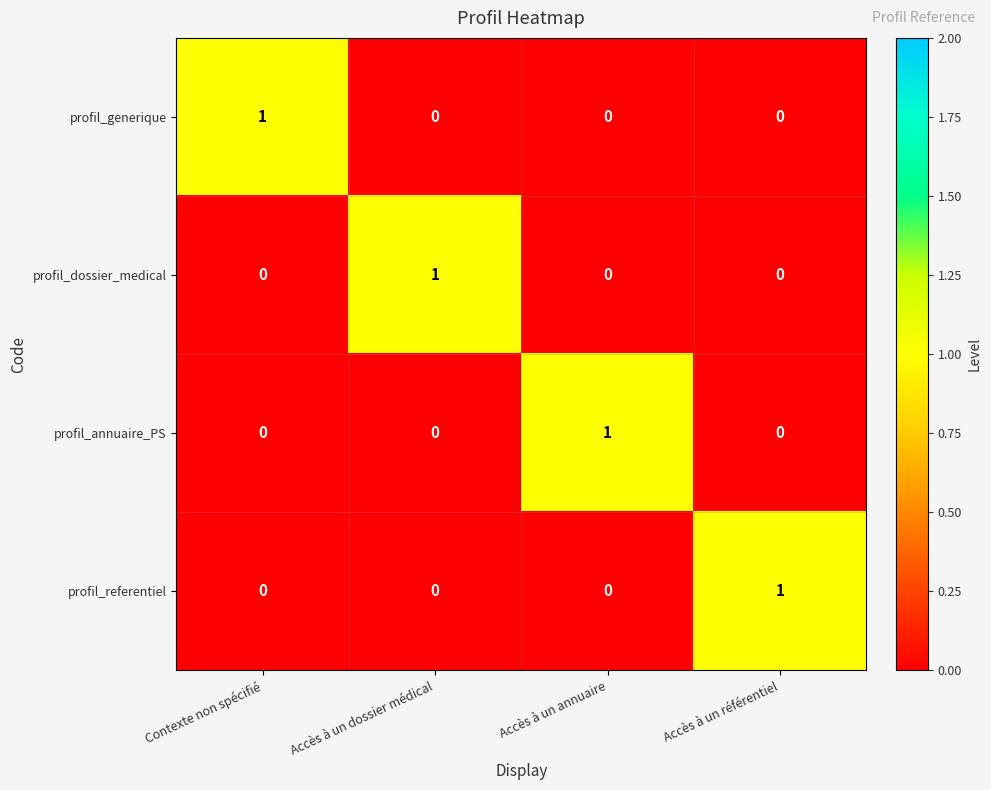

The value of profil_generique at Accès à un annuaire is 1. True or false?

False